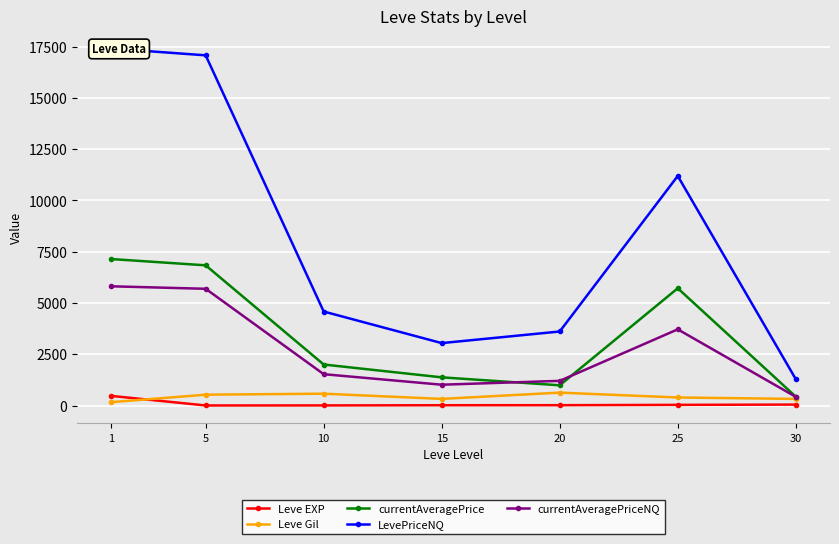

Where is the first local maximum for currentAveragePrice?

25